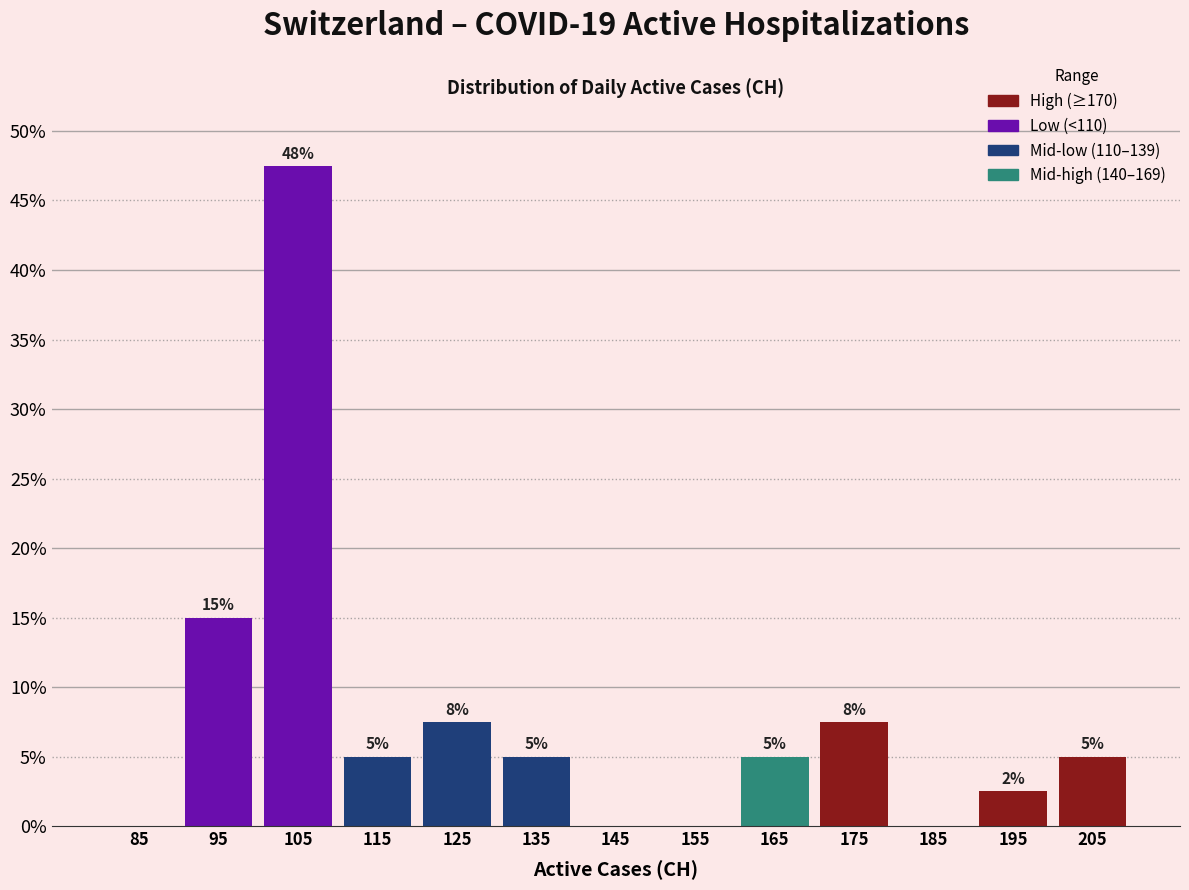

Over which range of the x-axis is the bar tallest?

100 to 110